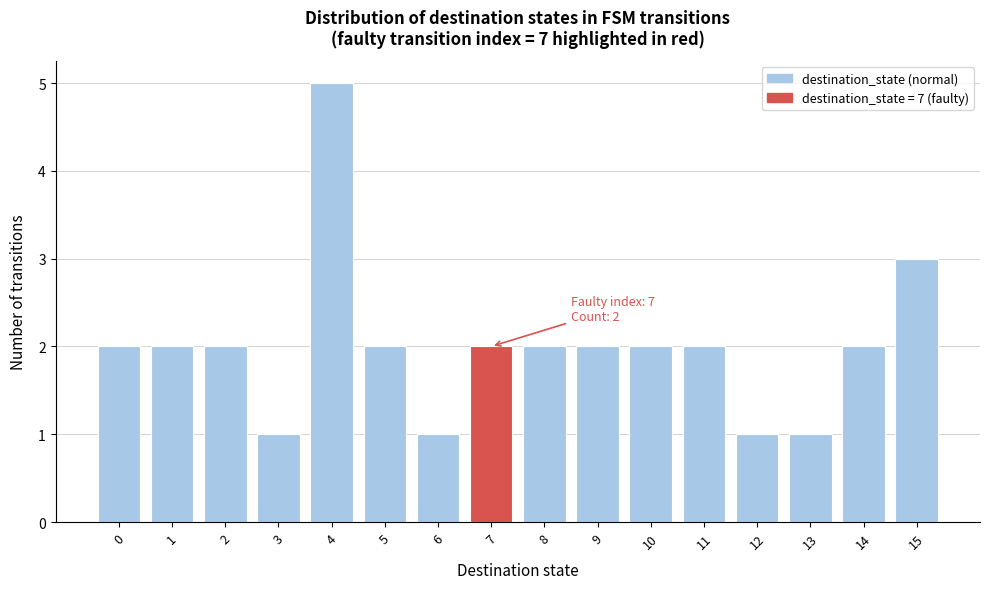

Over which range of the x-axis is the bar tallest?

3.5 to 4.5